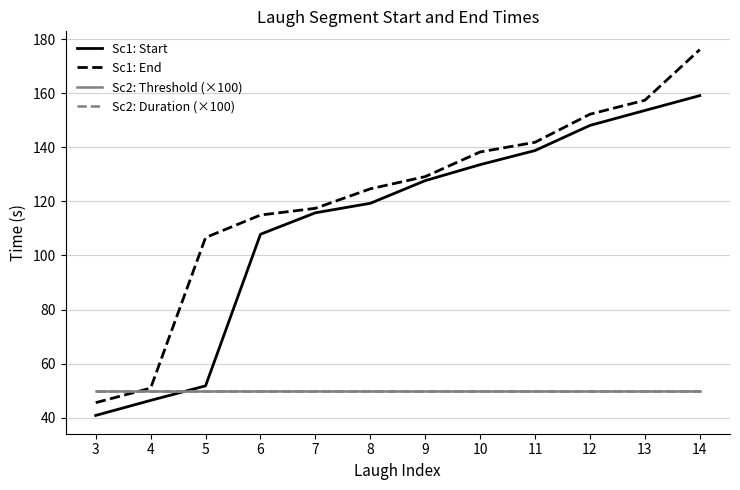

Does the chart have visible grid lines?

Yes